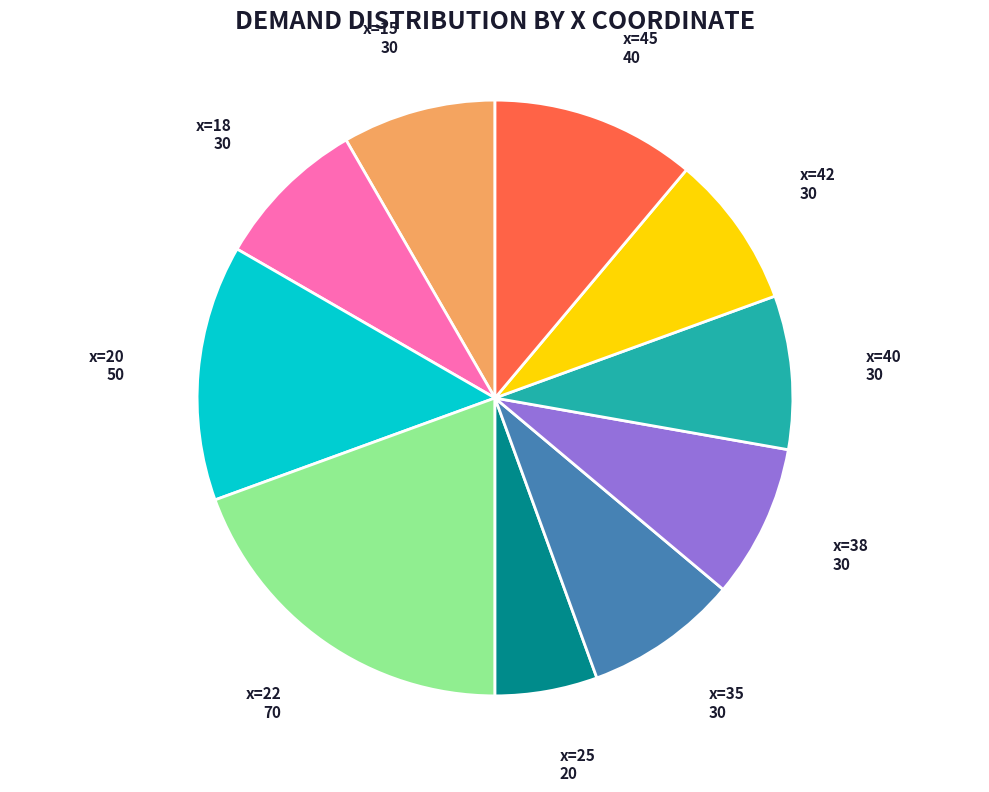

Is there a majority slice in this chart?

No